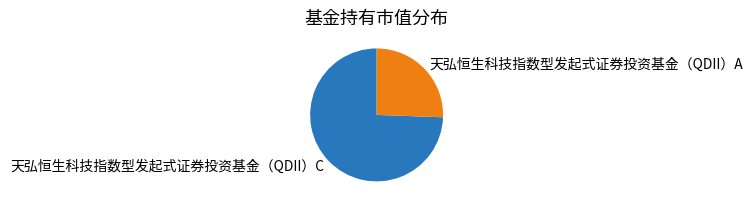

Which has a higher value, 天弘恒生科技指数型发起式证券投资基金（QDII）A or 天弘恒生科技指数型发起式证券投资基金（QDII）C?

天弘恒生科技指数型发起式证券投资基金（QDII）C